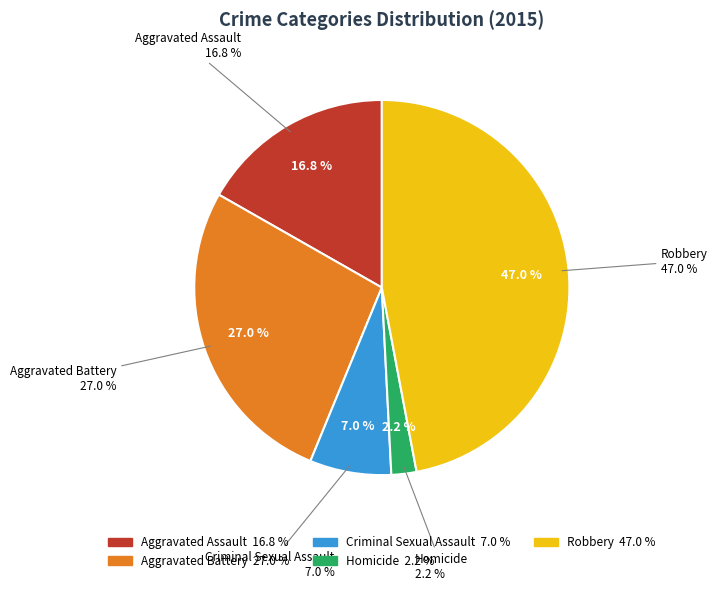

Count the number of slices in the pie.

5